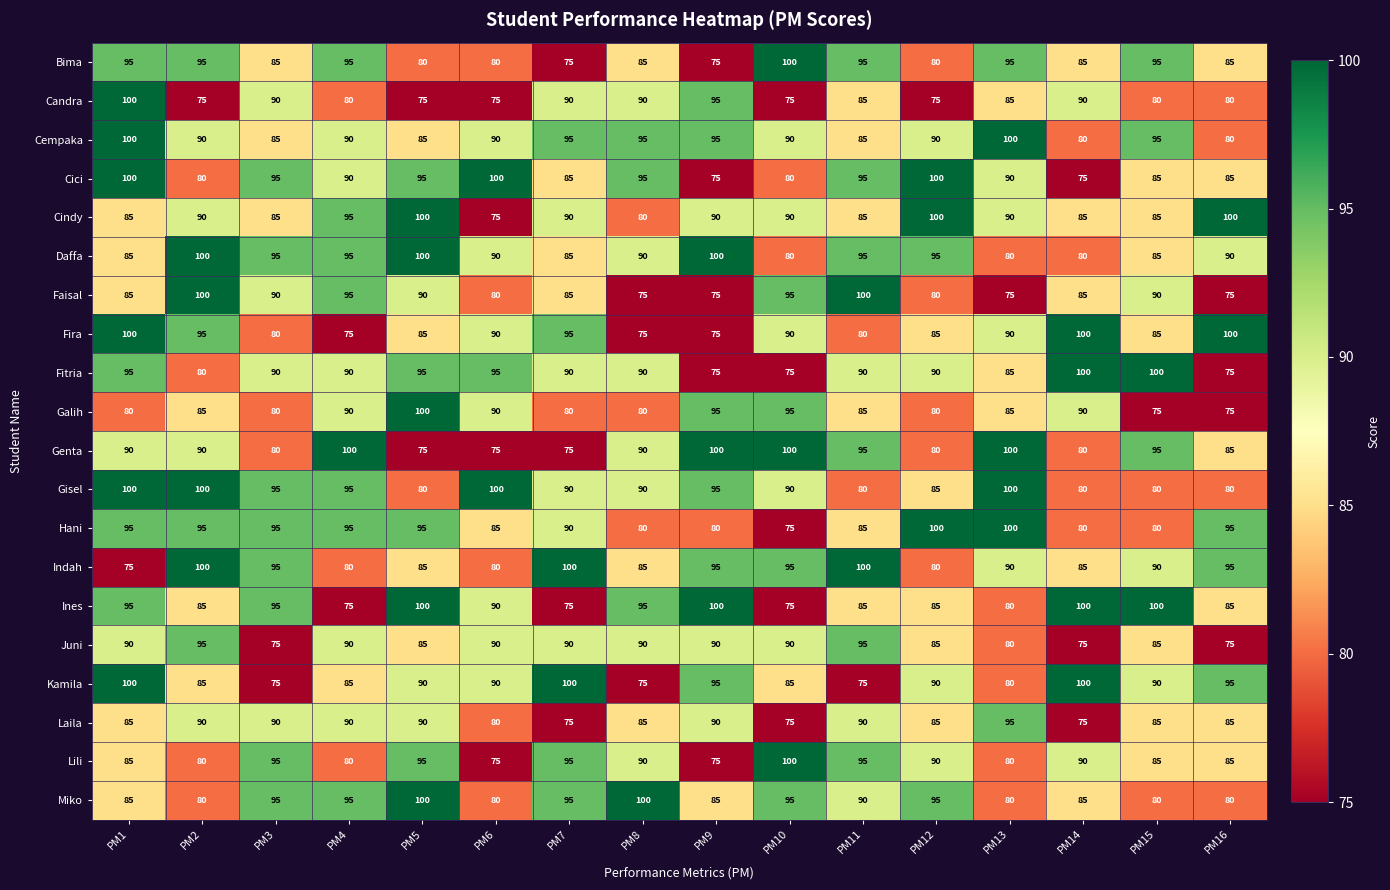

Where does the Candra series first go above 85?

PM1